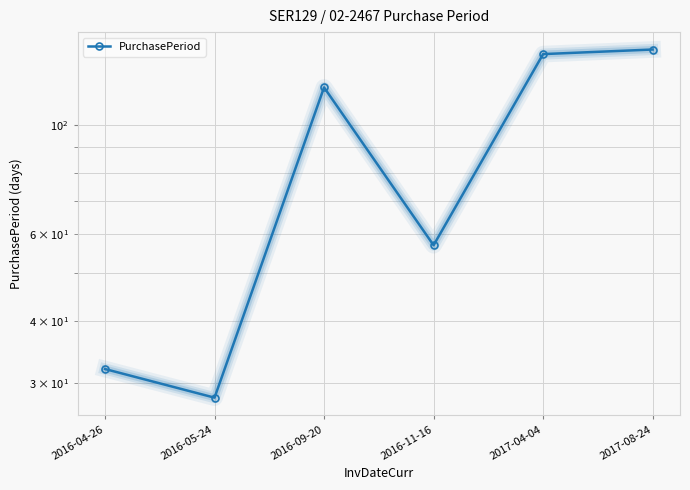

The value at 2016-04-26 is 52. True or false?

False